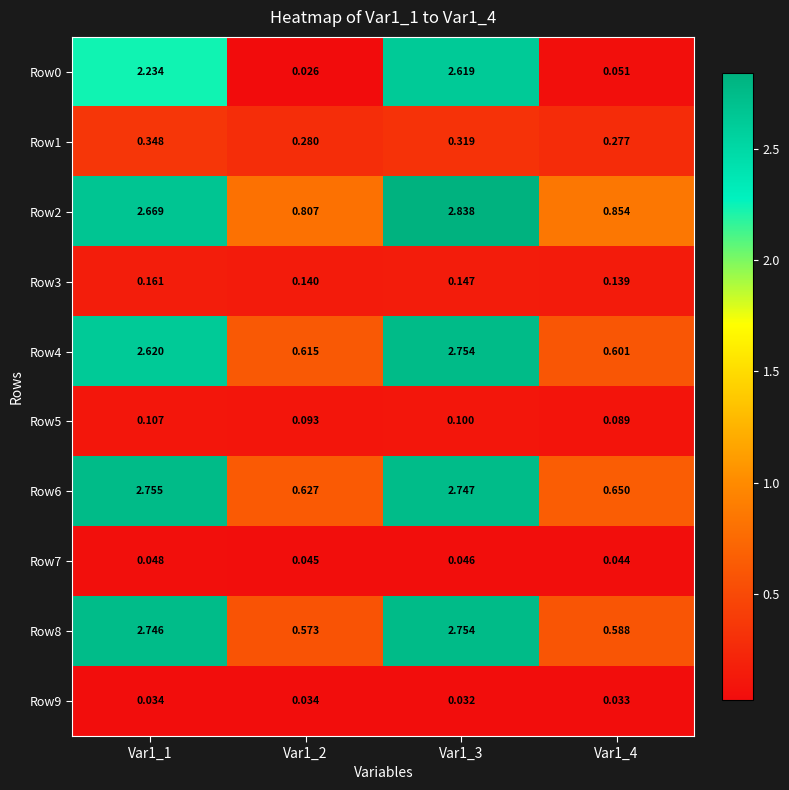

How many data points does each series have?

4